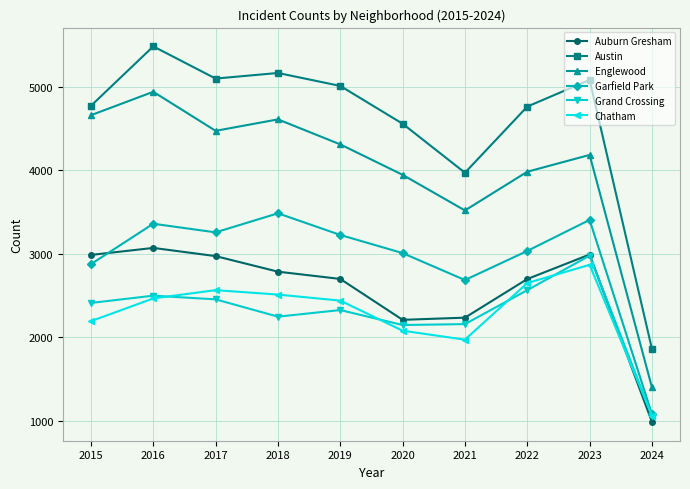

What is the value of the Garfield Park point at the 3rd from the left?

3257